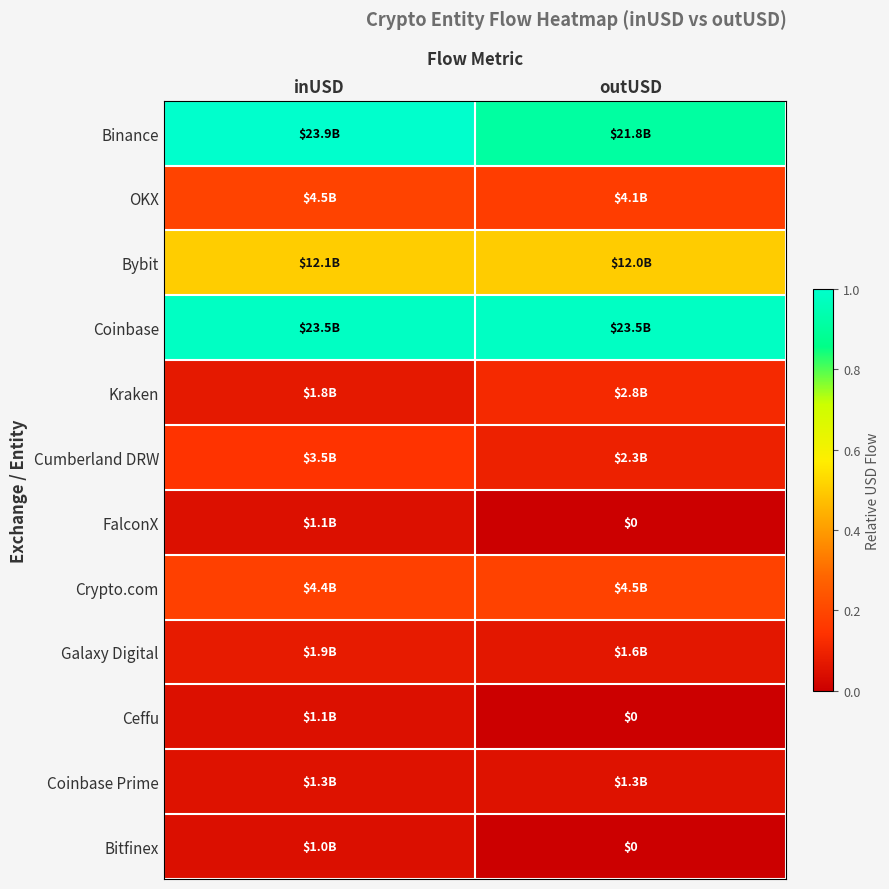

Which category has the lowest value in the Kraken series?

inUSD